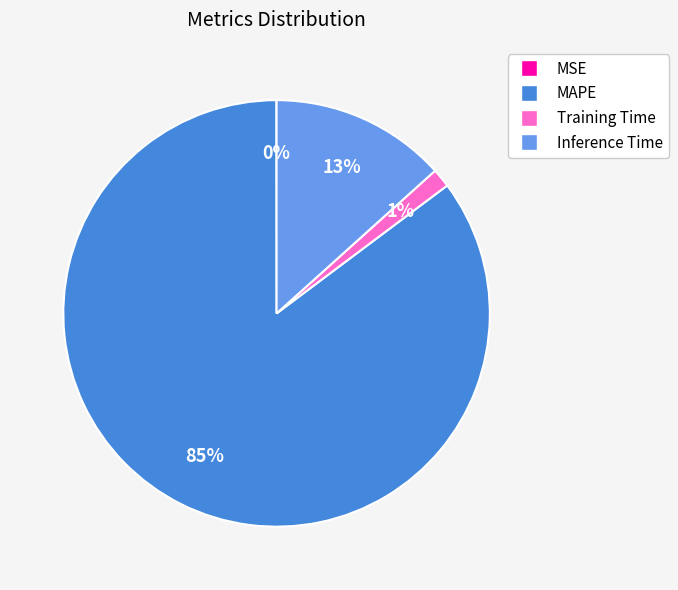

Which category has the biggest portion of the pie?

MAPE